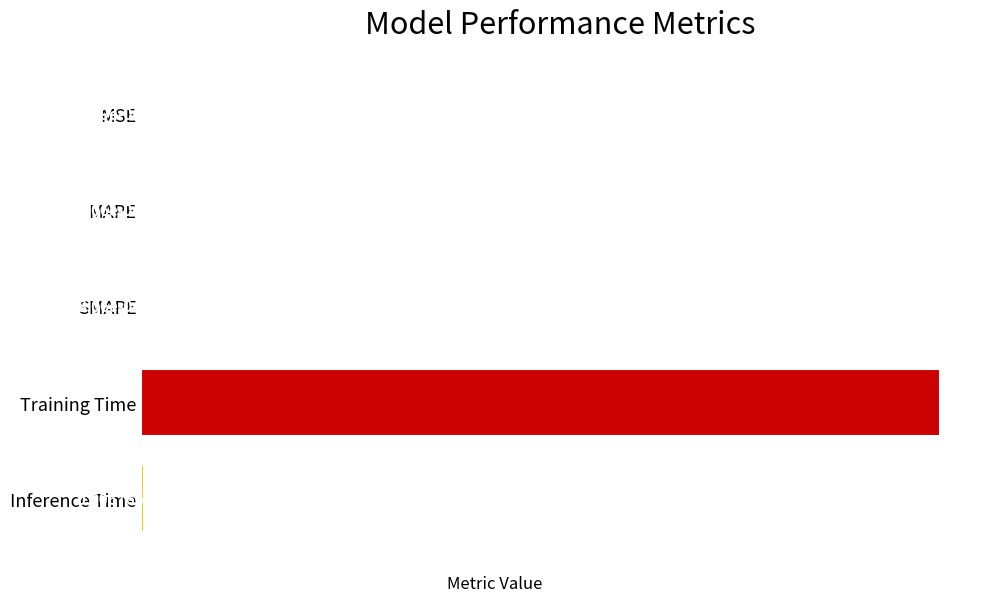

Are the bars horizontal?

Yes